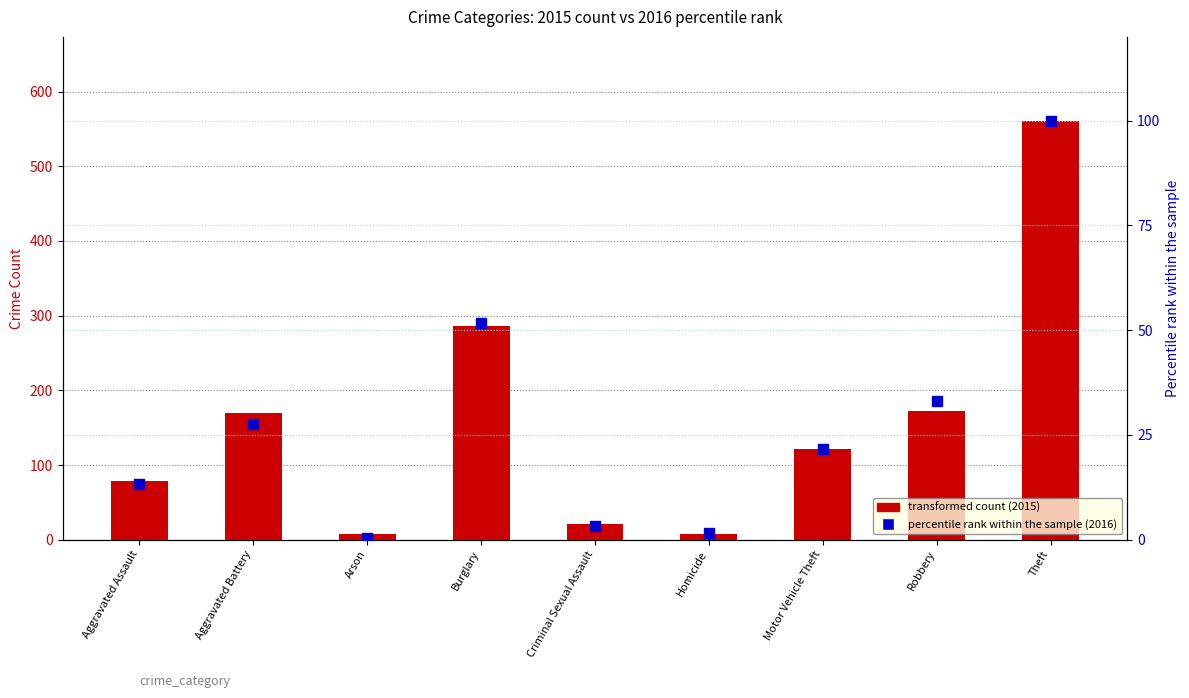

Which has a higher value, Motor Vehicle Theft or Burglary?

Burglary